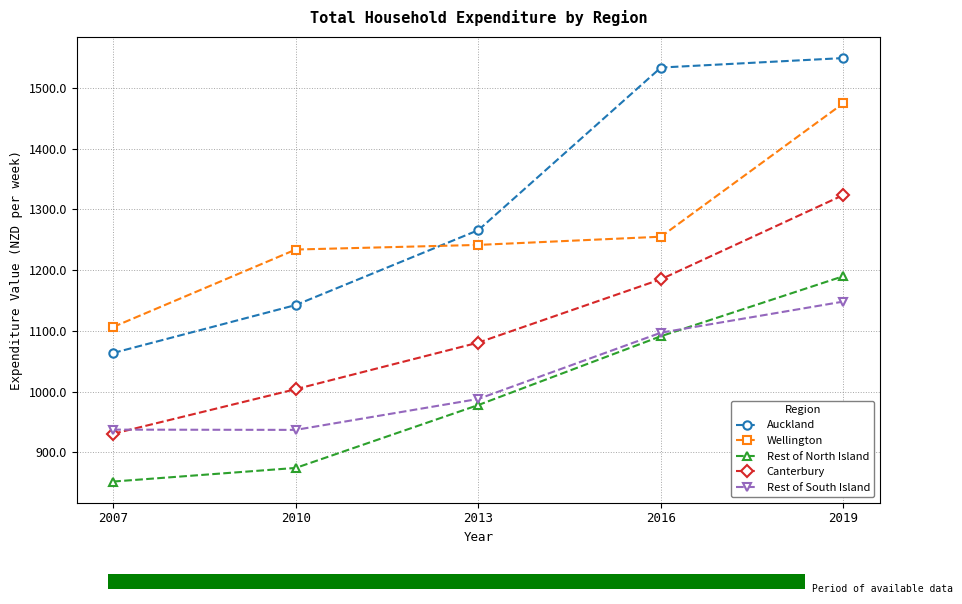

Reading left to right, list all the values displayed in this chart.

Auckland: 2007=1063.7	2010=1142.6	2013=1265.8	2016=1533.3	2019=1548.9
Wellington: 2007=1106.5	2010=1233.9	2013=1241.5	2016=1255.0	2019=1474.7
Rest of North Island: 2007=852.2	2010=874.6	2013=978.1	2016=1091.3	2019=1190.1
Canterbury: 2007=930.8	2010=1004.2	2013=1080.8	2016=1185.0	2019=1323.7
Rest of South Island: 2007=937.6	2010=937.2	2013=988.1	2016=1097.1	2019=1148.3